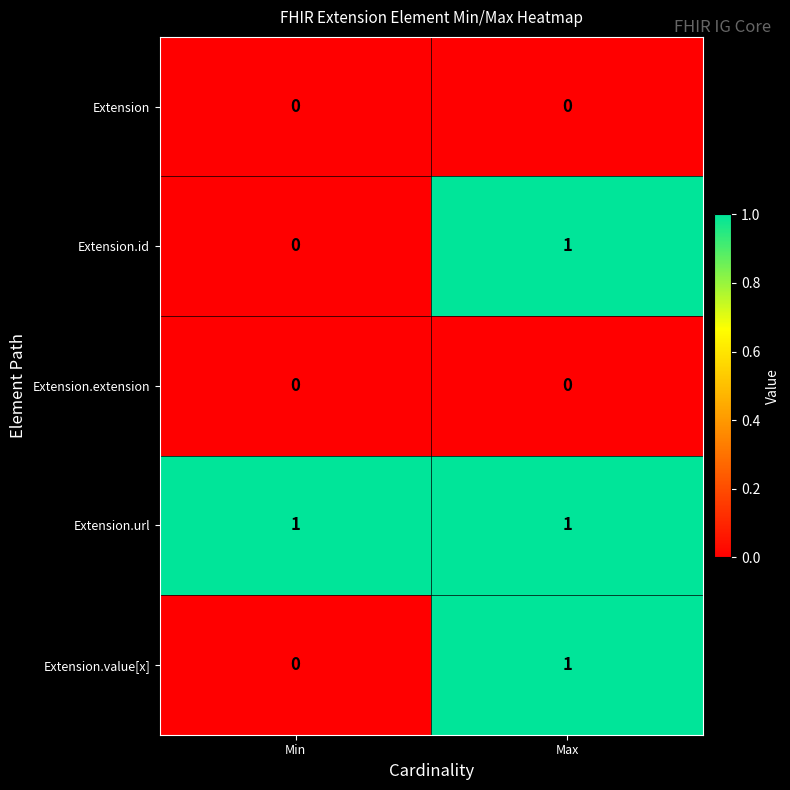

Which series has the largest total across all categories?

Extension.url